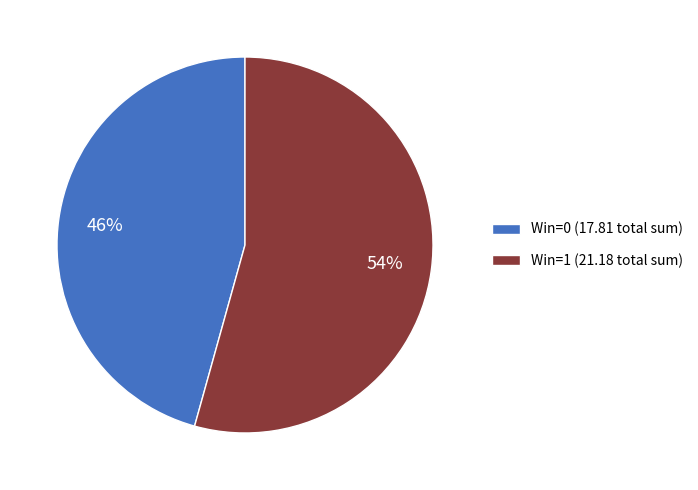

The Win=0 (17.81 total sum) slice represents 46% of the pie. True or false?

True